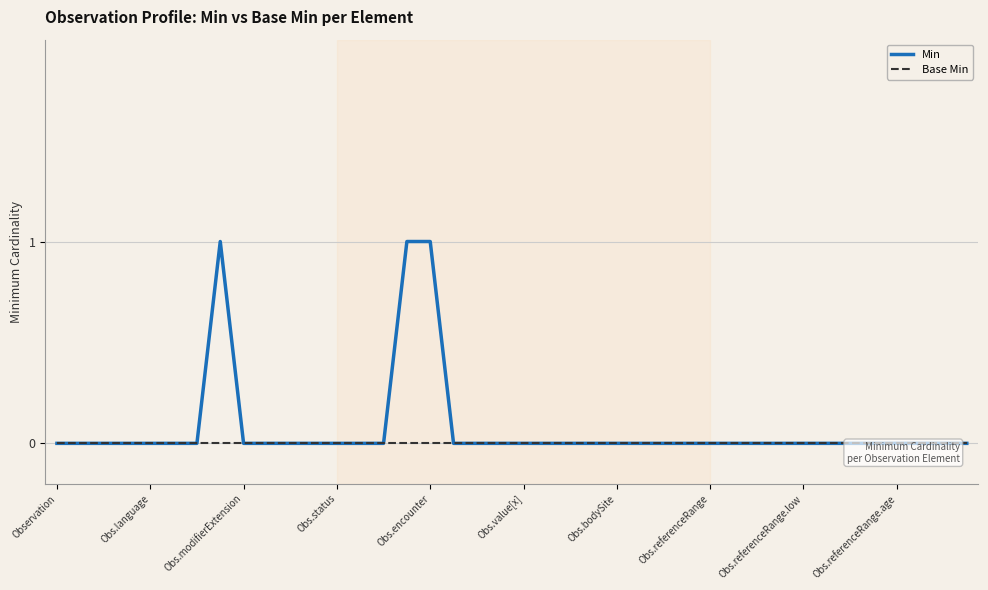

How many data points in Min are above 0?

3